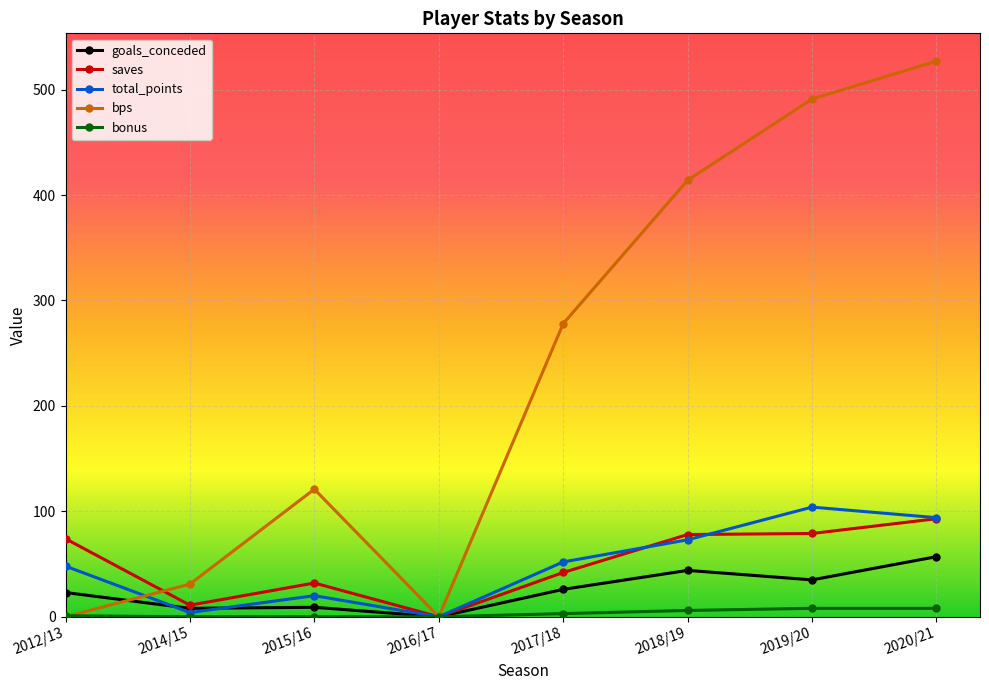

Which series has the largest total across all categories?

bps